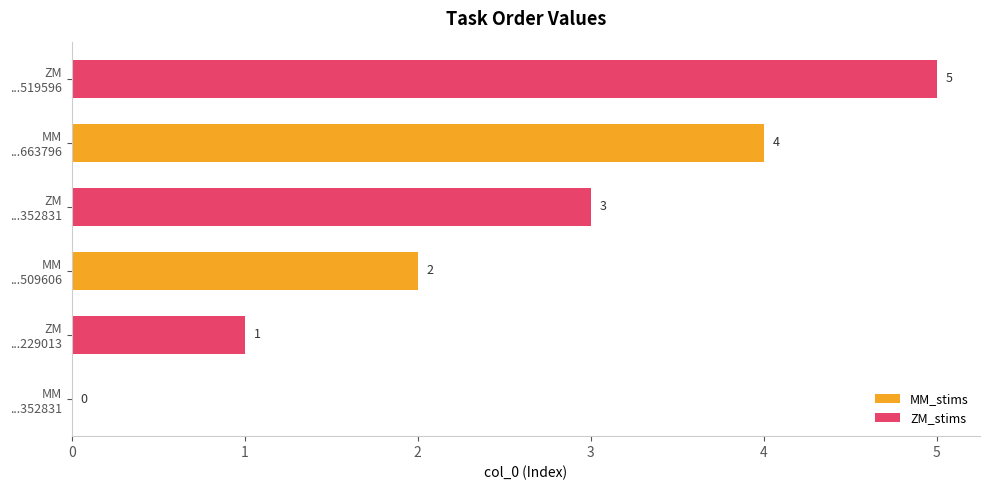

What is the sum of all ZM_stims values?

9